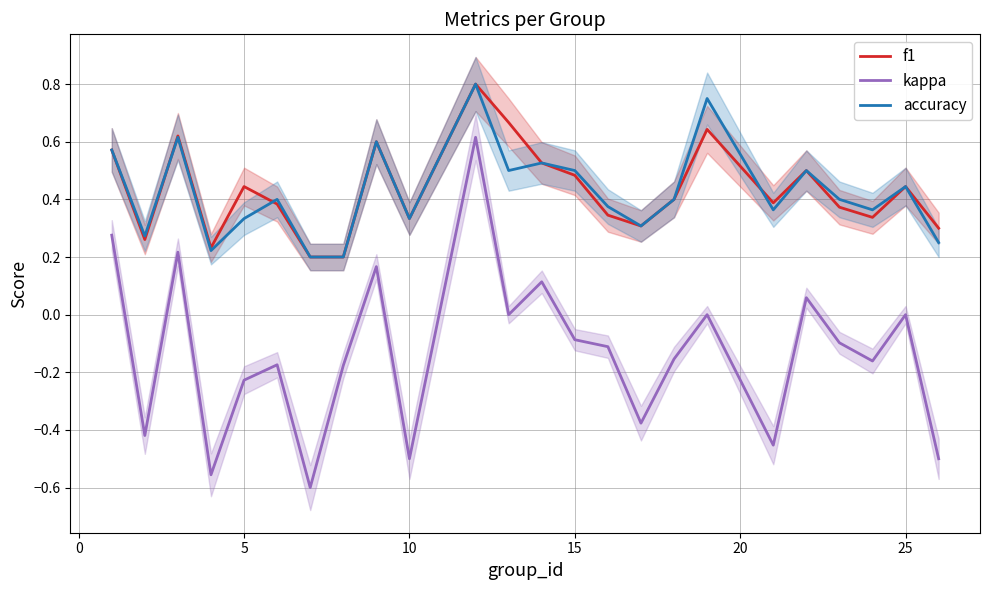

Which series has the largest total across all categories?

f1